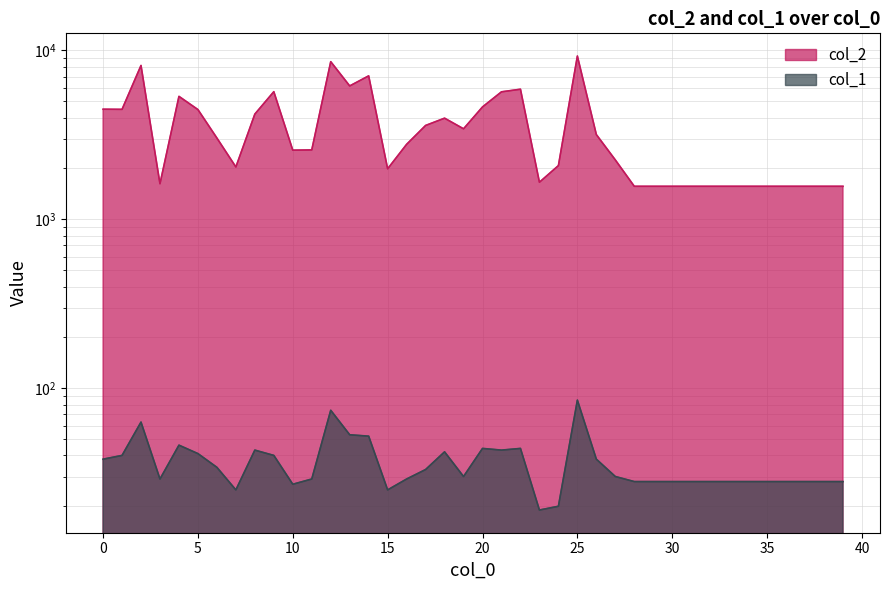

The value of col_2 at 19 is 1348. True or false?

False